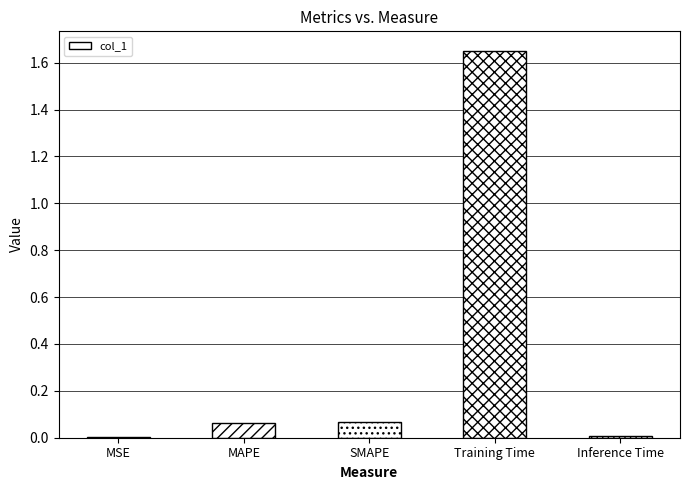

The value at SMAPE is 0.0. True or false?

False